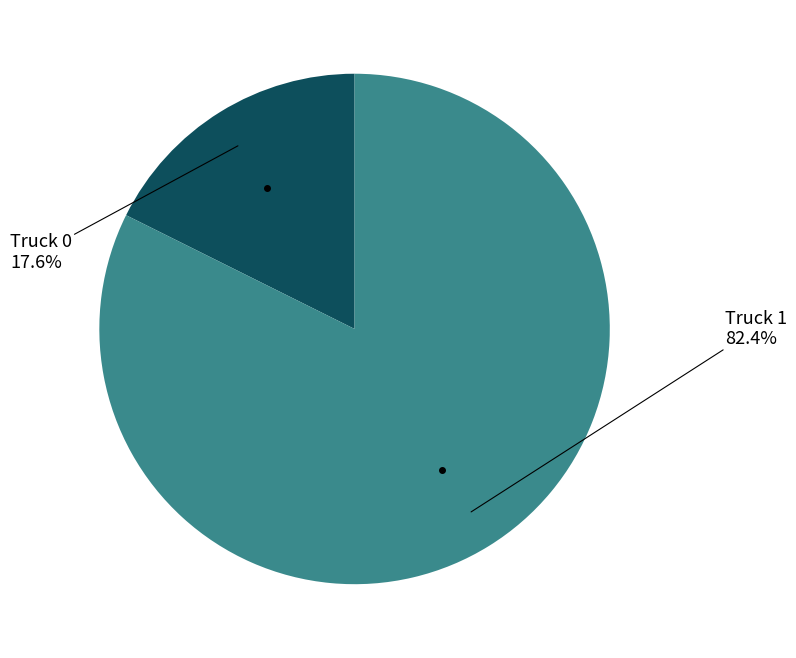

Is there any slice that represents more than half of the pie?

Yes